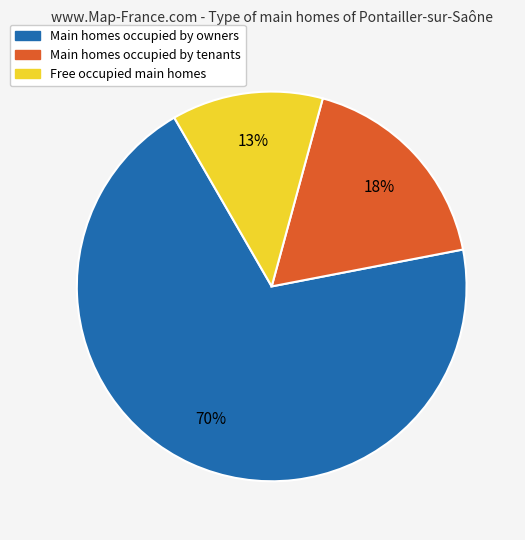

To the nearest percent, what is the average slice percentage?

33%